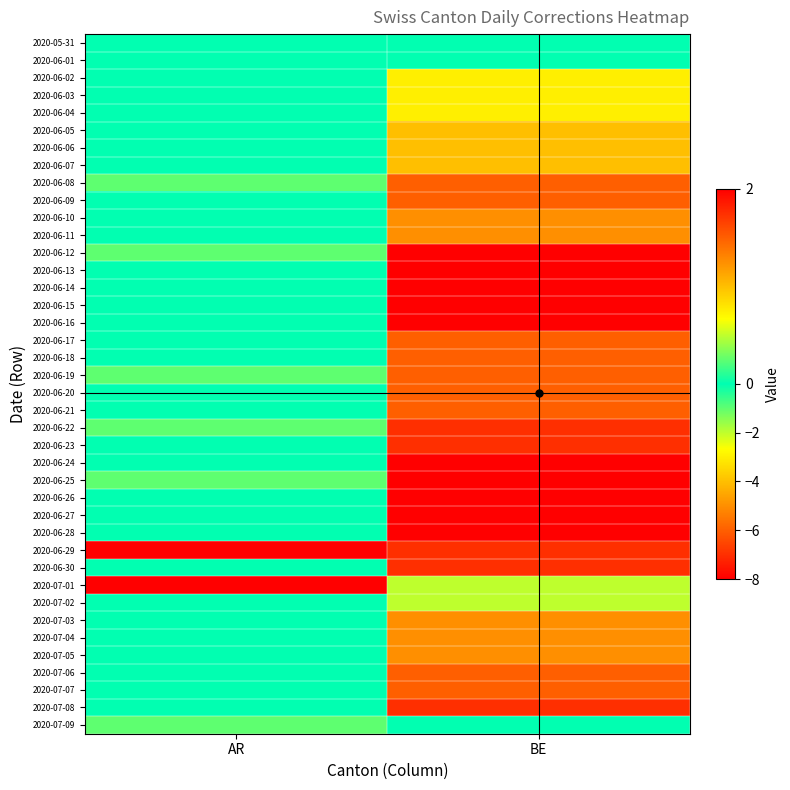

What is the spread (max minus min) of values at BE?

8